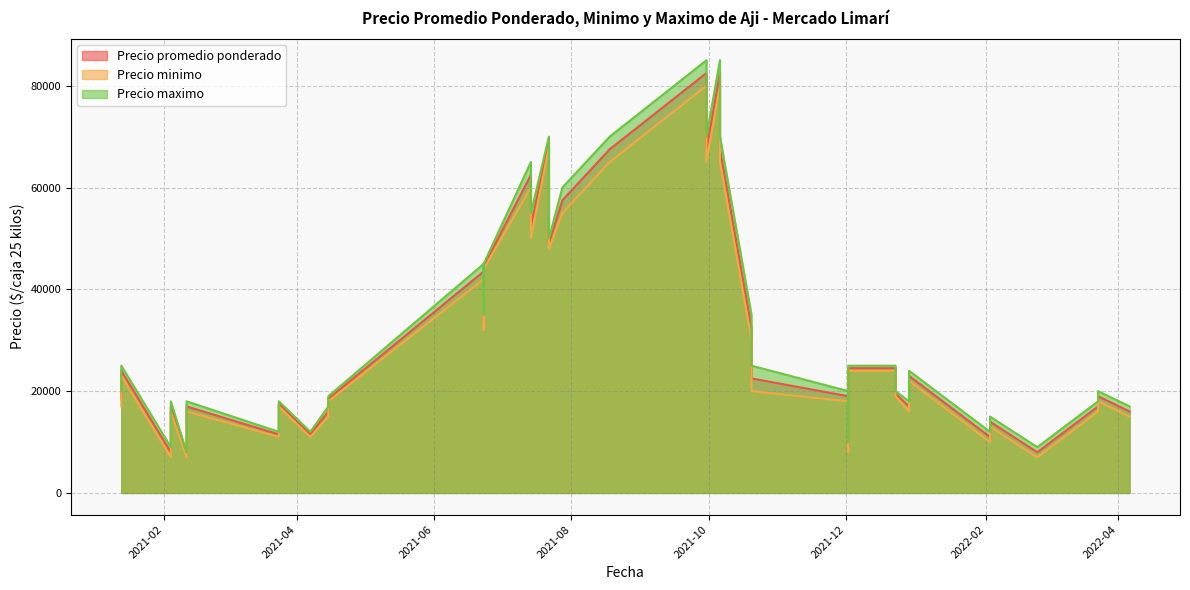

Which series changed the most between 2021-02-04 and 2021-06-23?

Precio maximo